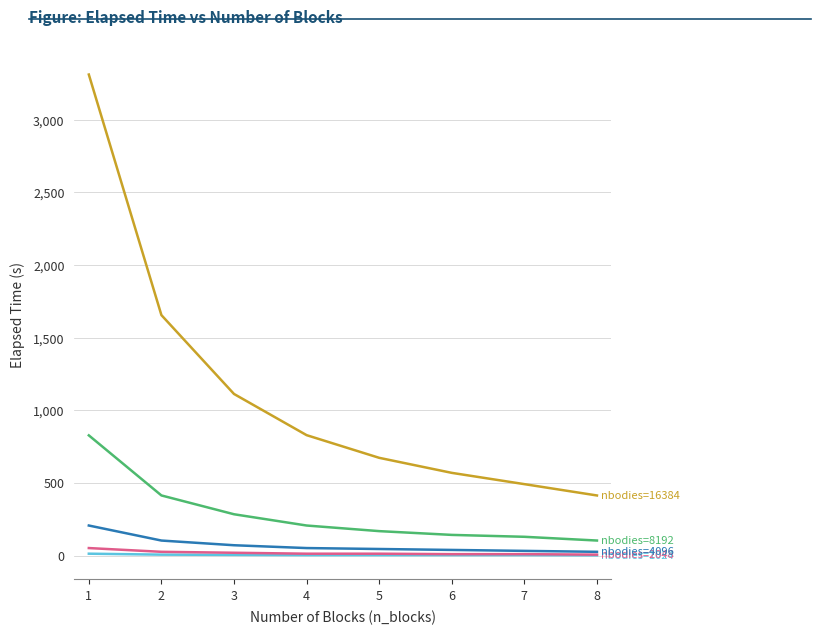

What is the greatest value displayed?

3311.2